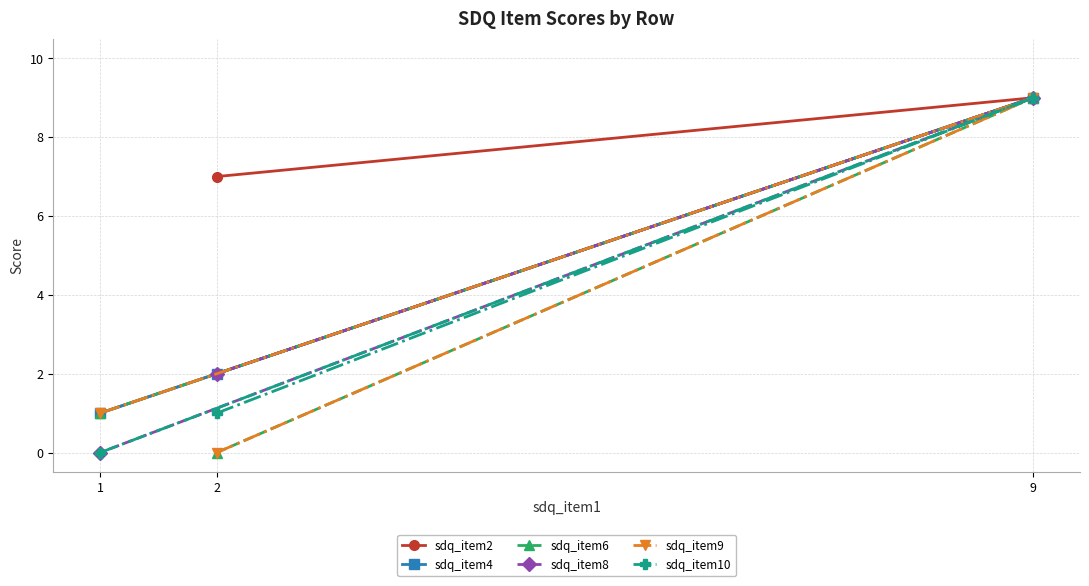

Rank the series by their maximum value, from highest to lowest.

sdq_item2, sdq_item4, sdq_item6, sdq_item8, sdq_item9, sdq_item10